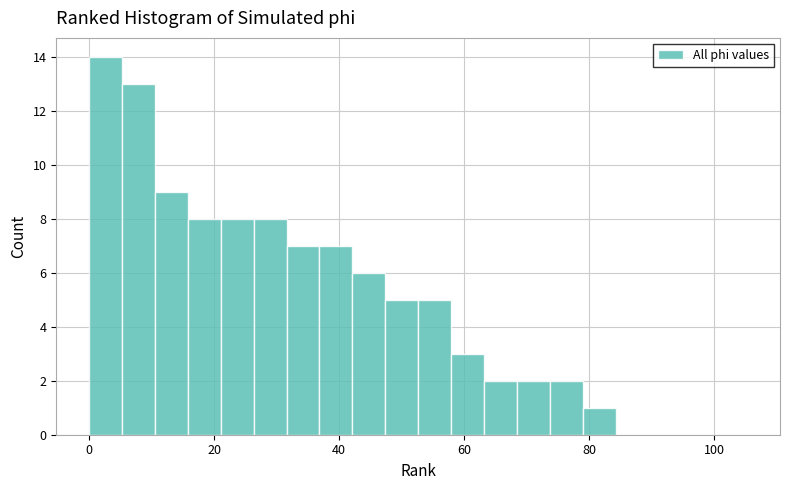

Read against the x-axis, roughly where is the centre of the tallest bar?

2